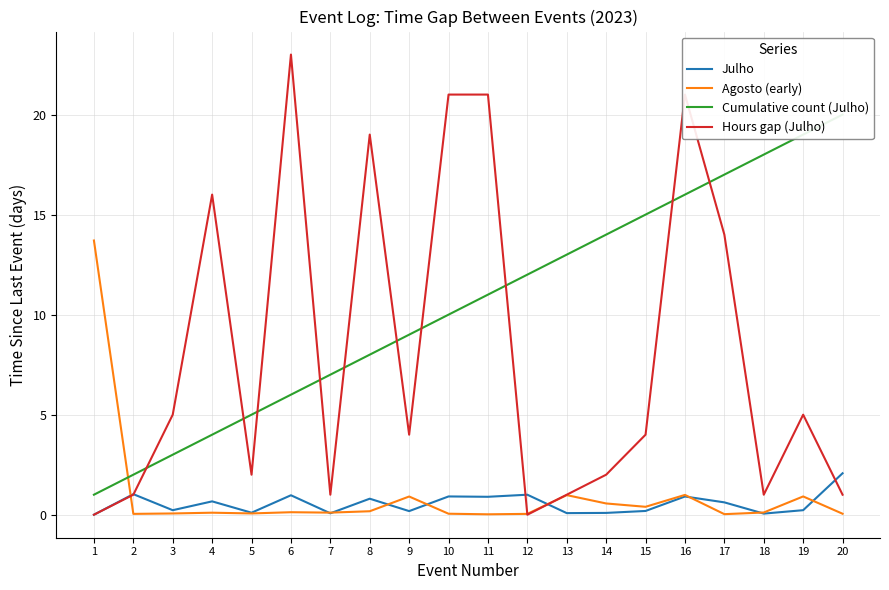

In Agosto (early), how many points are lower than both neighbors (excluding endpoints)?

6